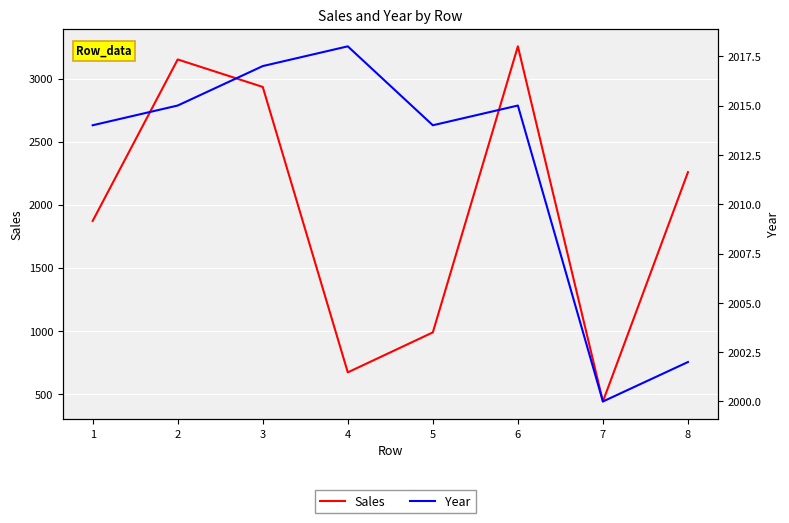

Which category has the highest value across all series?

6